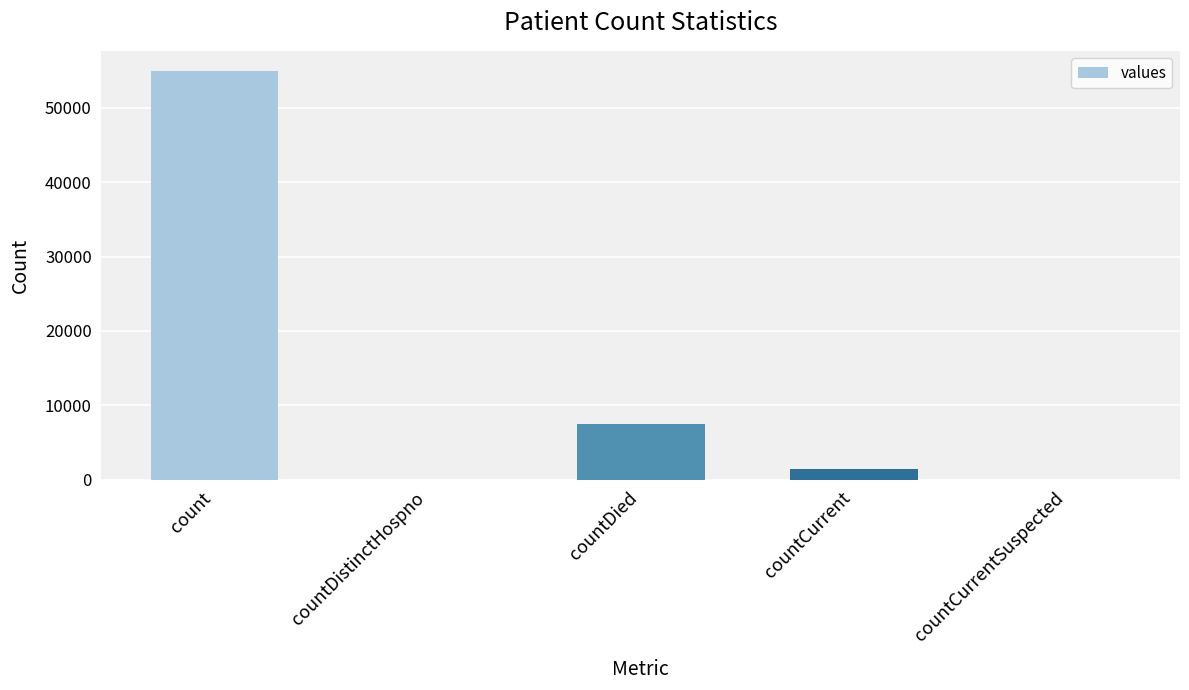

True or false: the data shows 1492 at countCurrent.

True